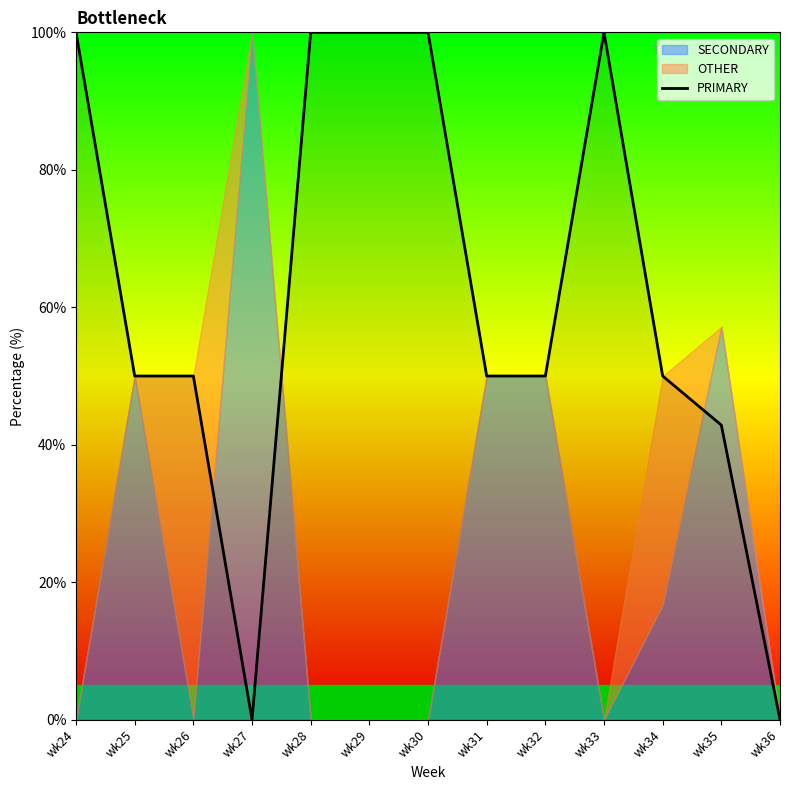

What is the sum of the values at wk35 and wk30?

142.9